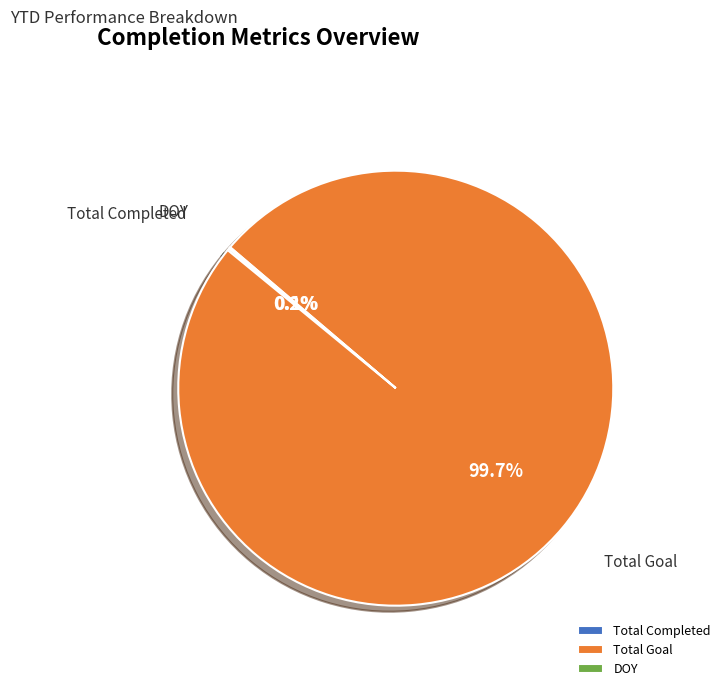

To the nearest percent, what is the average slice percentage?

33%